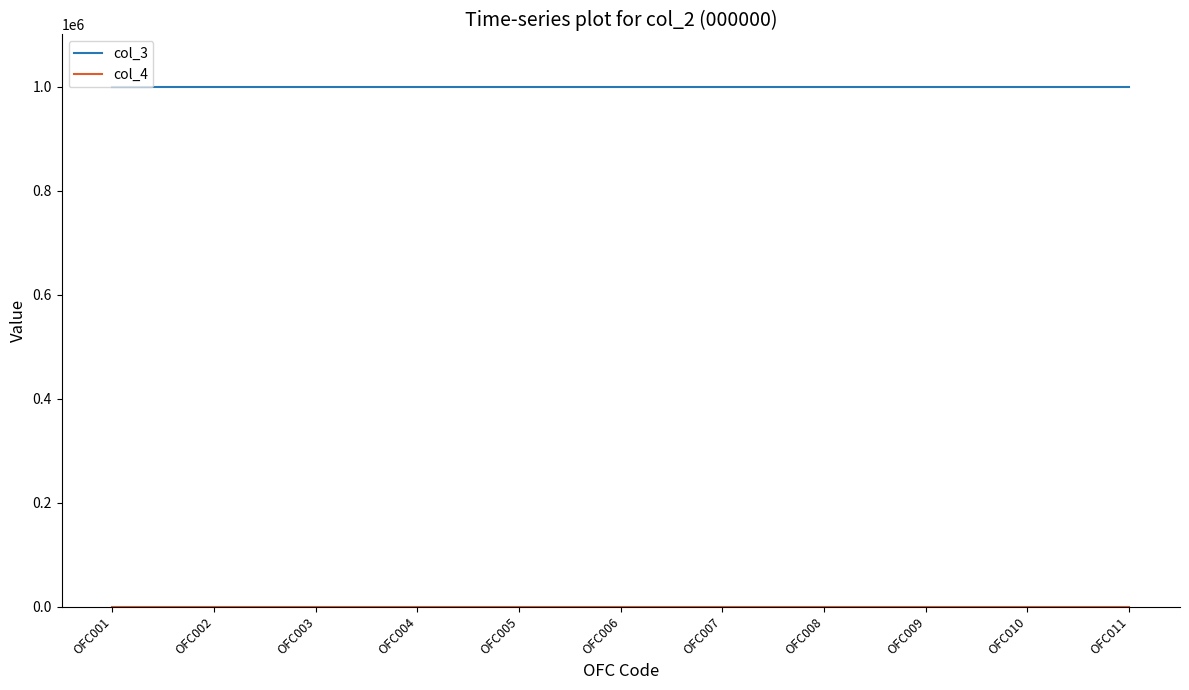

The value of col_3 at OFC011 is 670807. True or false?

False